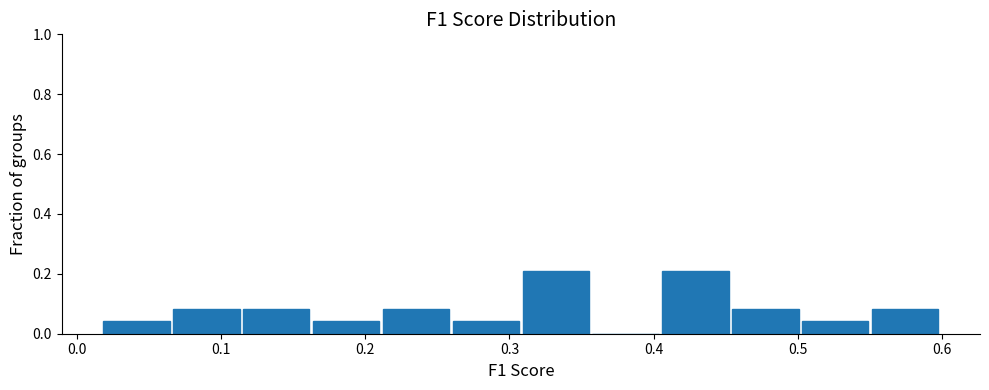

Reading left to right, transcribe this chart: for each bar, give the range it covers on the x-axis and its height. Neither the bar edges nor the heights are printed on the chart, so give them approximately, as read against the axes.

0.02 to 0.07: 0.04
0.07 to 0.12: 0.08
0.12 to 0.16: 0.08
0.16 to 0.21: 0.04
0.21 to 0.26: 0.08
0.26 to 0.31: 0.04
0.31 to 0.36: 0.20
0.36 to 0.41: 0
0.41 to 0.45: 0.20
0.45 to 0.50: 0.08
0.50 to 0.55: 0.04
0.55 to 0.60: 0.08